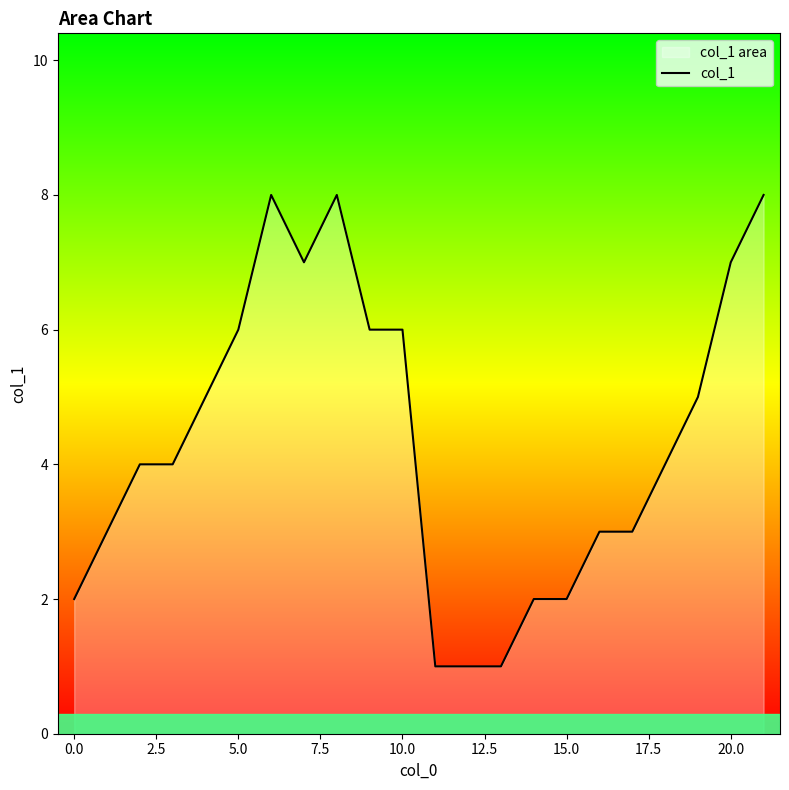

What is the sum of the values at 20 and 13?

8